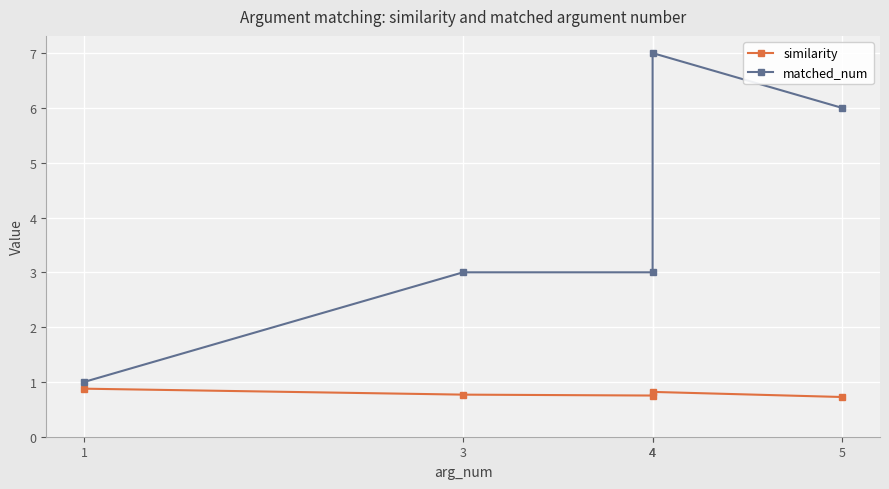

Which has a higher value, 3 or 4?

3